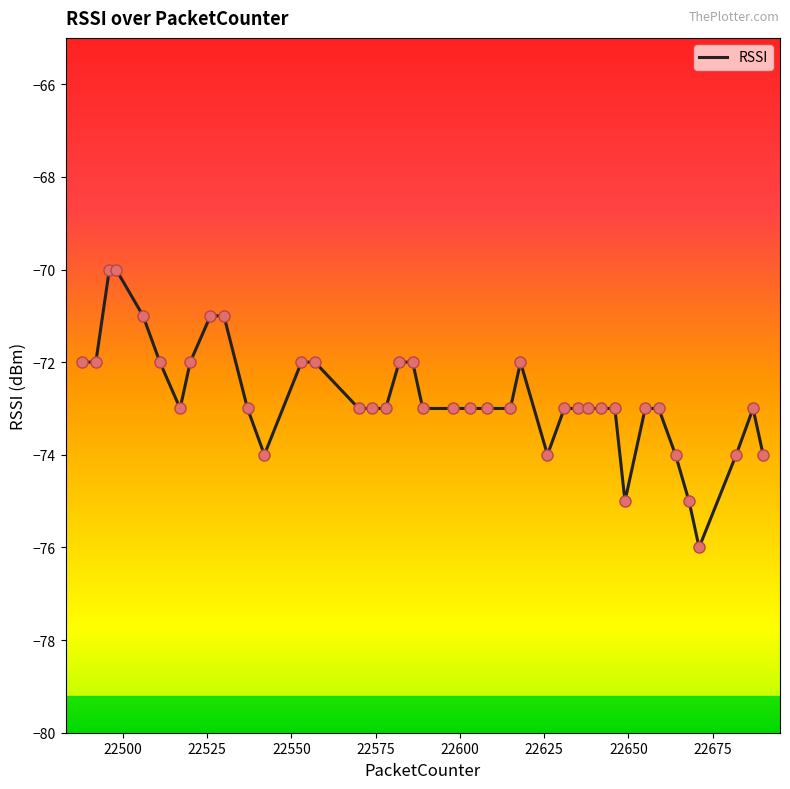

Count the number of categories in the chart.

40